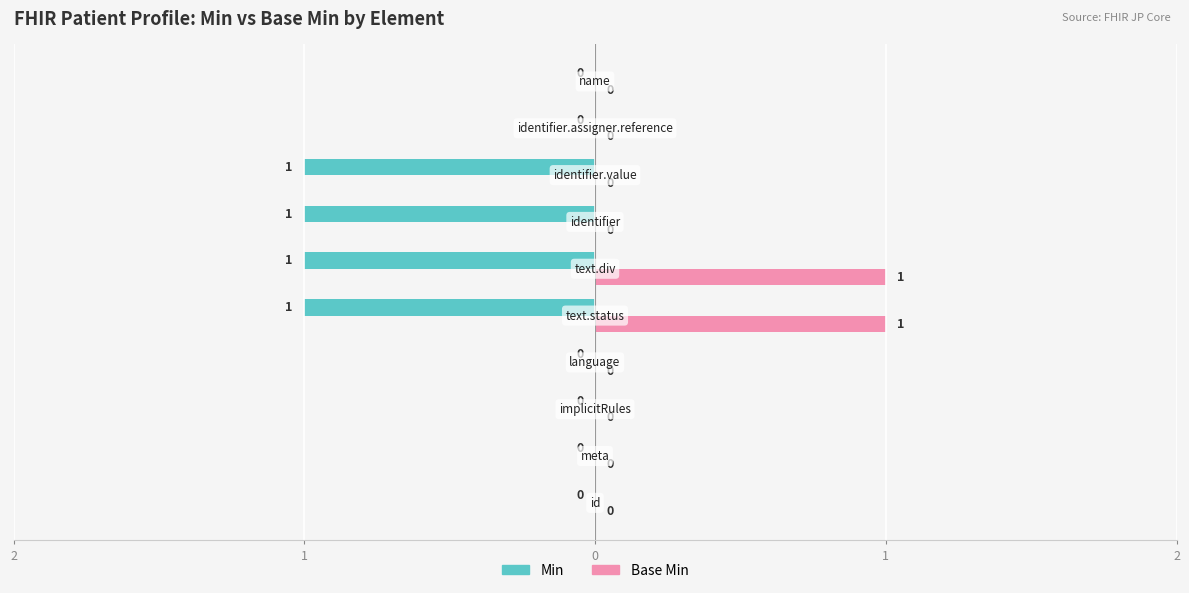

What are all the series names shown in the legend?

Min, Base Min